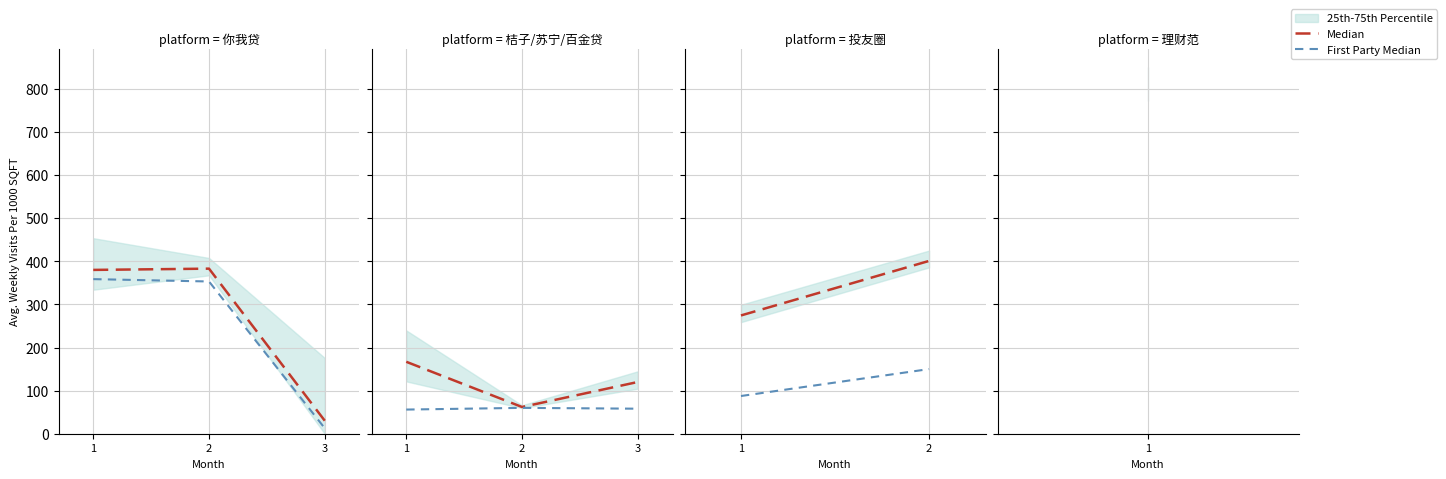

Between 1 and 2, which series saw the biggest shift?

Median